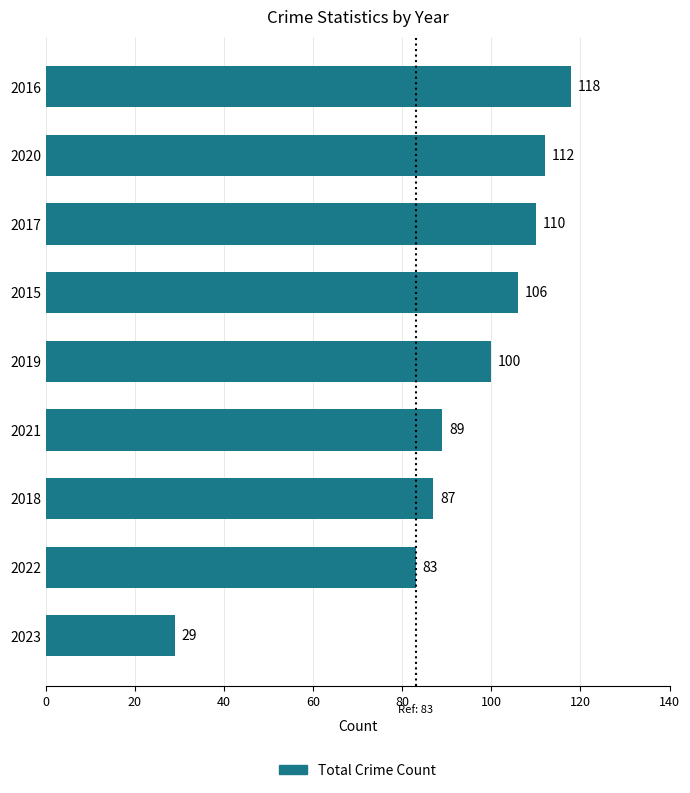

Approximately how many times larger is the value at 2018 compared to 2023?

3.0